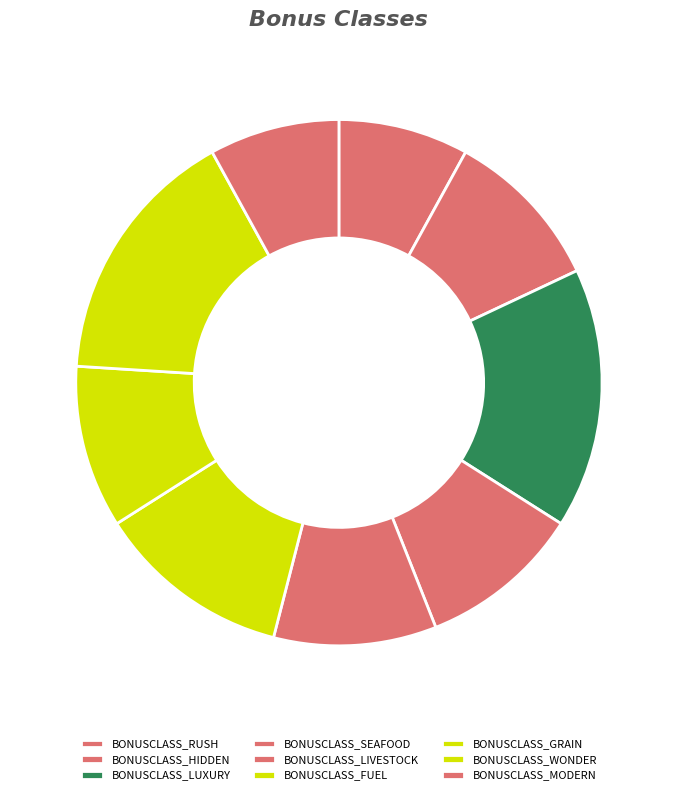

Between BONUSCLASS_HIDDEN and BONUSCLASS_LIVESTOCK, which is larger?

BONUSCLASS_HIDDEN